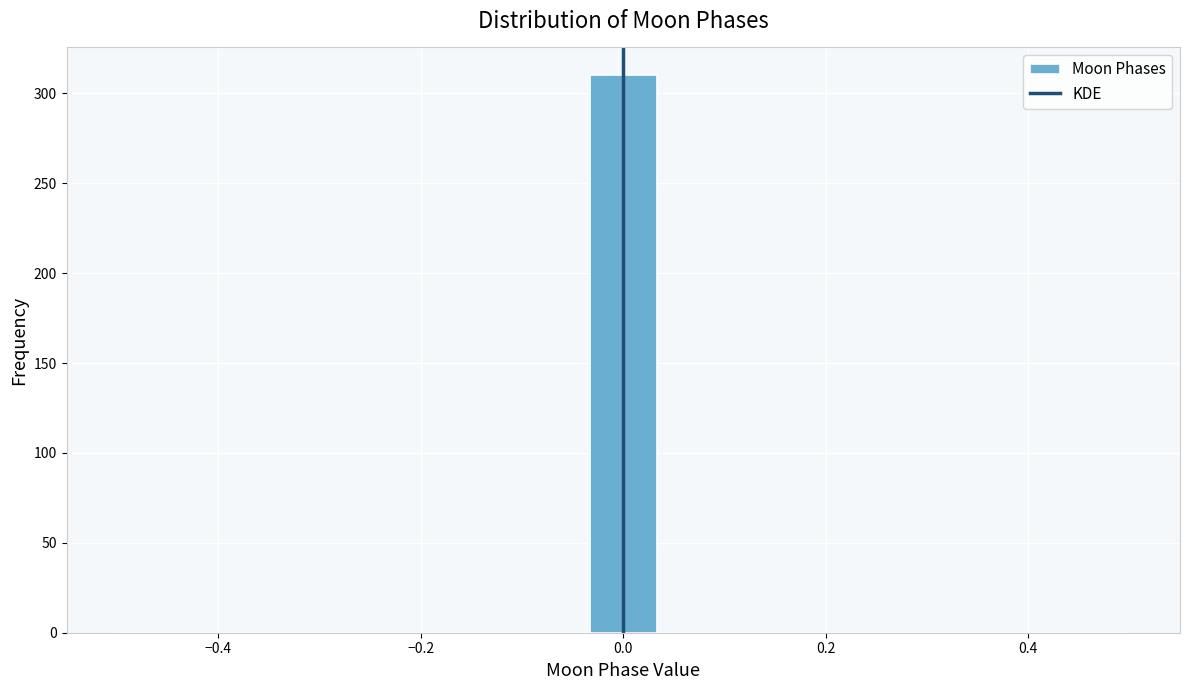

Around what value on the x-axis is the tallest bar? Give the approximate position of its centre, as read against the axis.

0.00